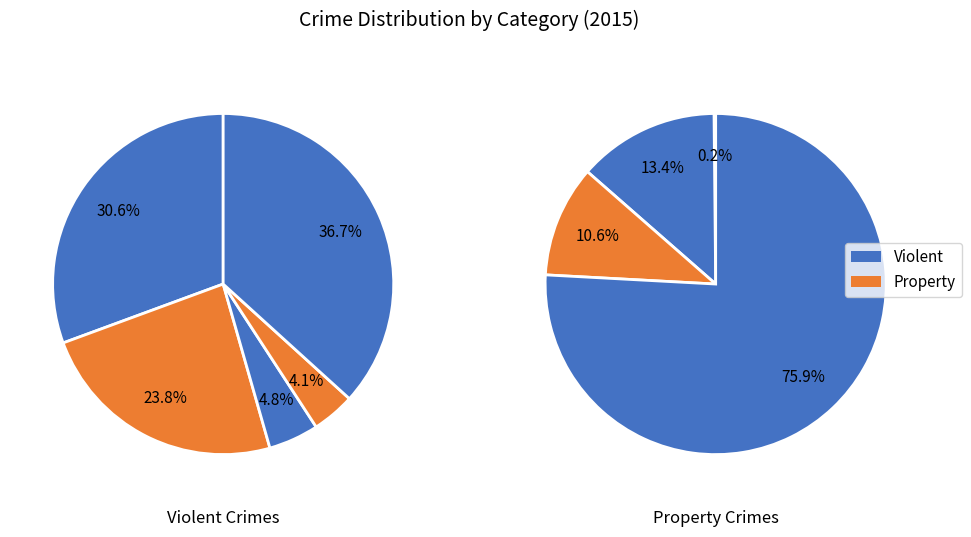

Which slice is the smallest?

Arson